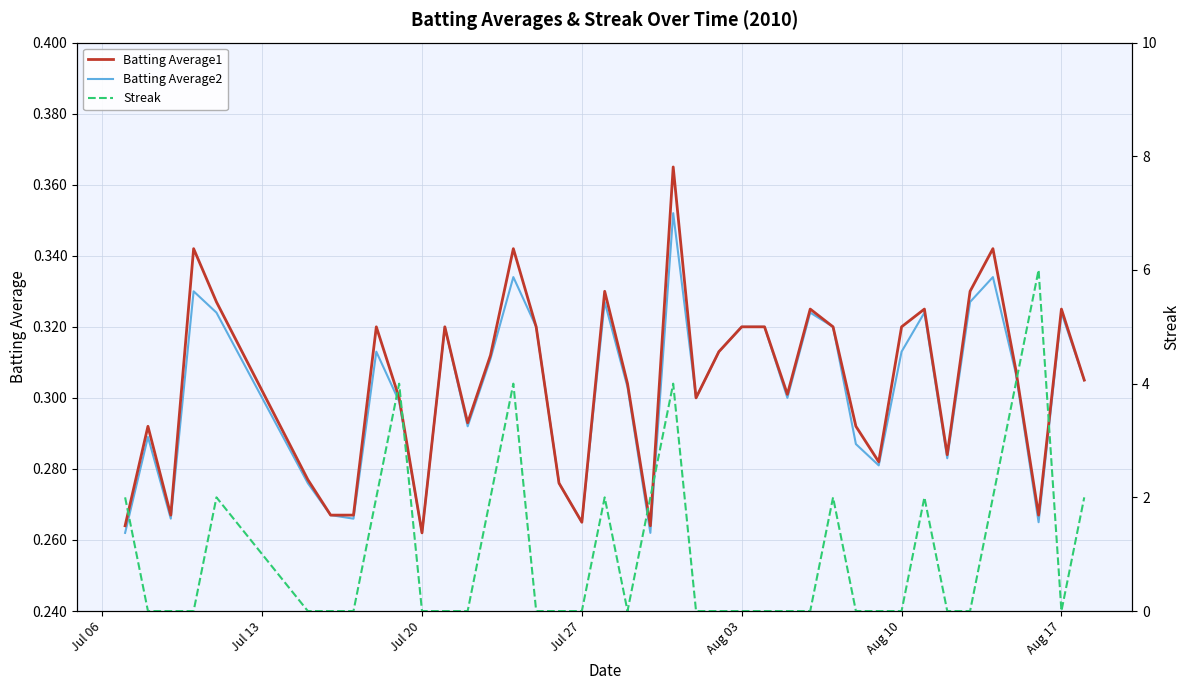

True or false: Batting Average2 and Batting Average1 intersect in this chart.

False